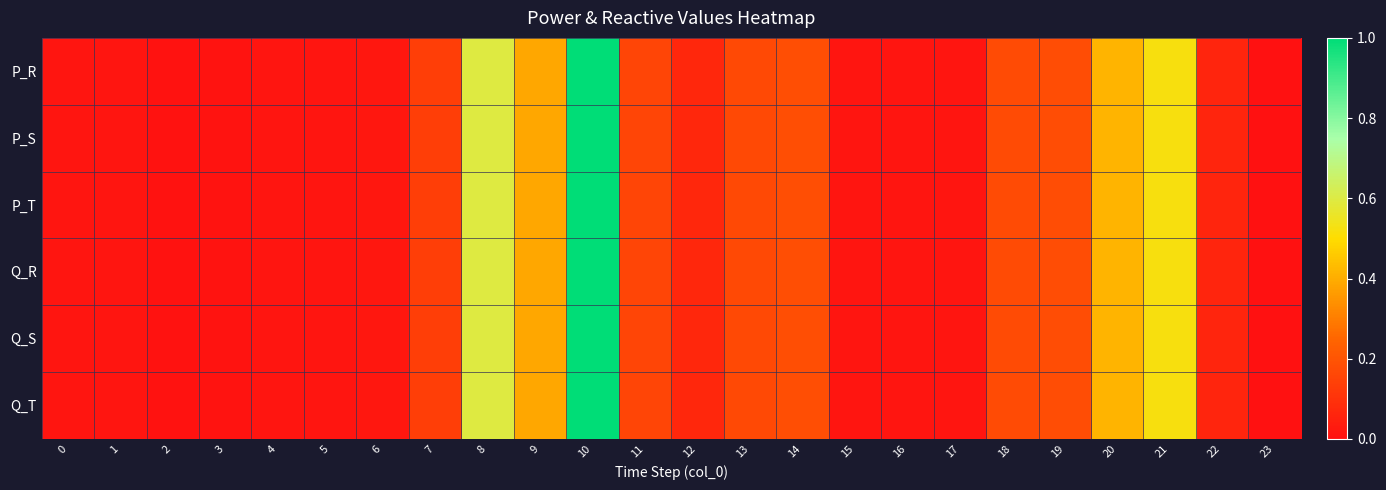

How many data points does each series have?

24